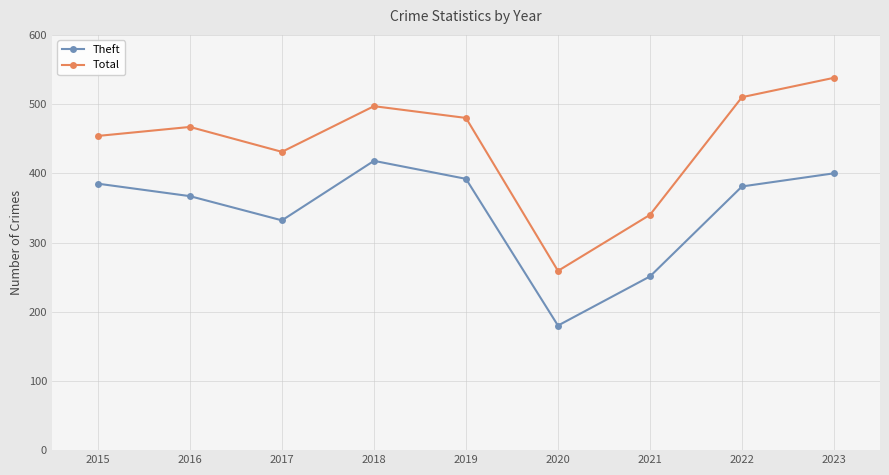

The Total series shows 454 at 2015. True or false?

True